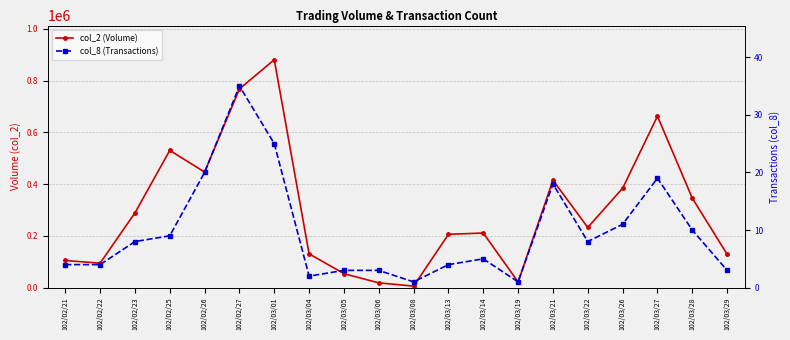

What is the average value of the col_8 (Transactions) series?

10